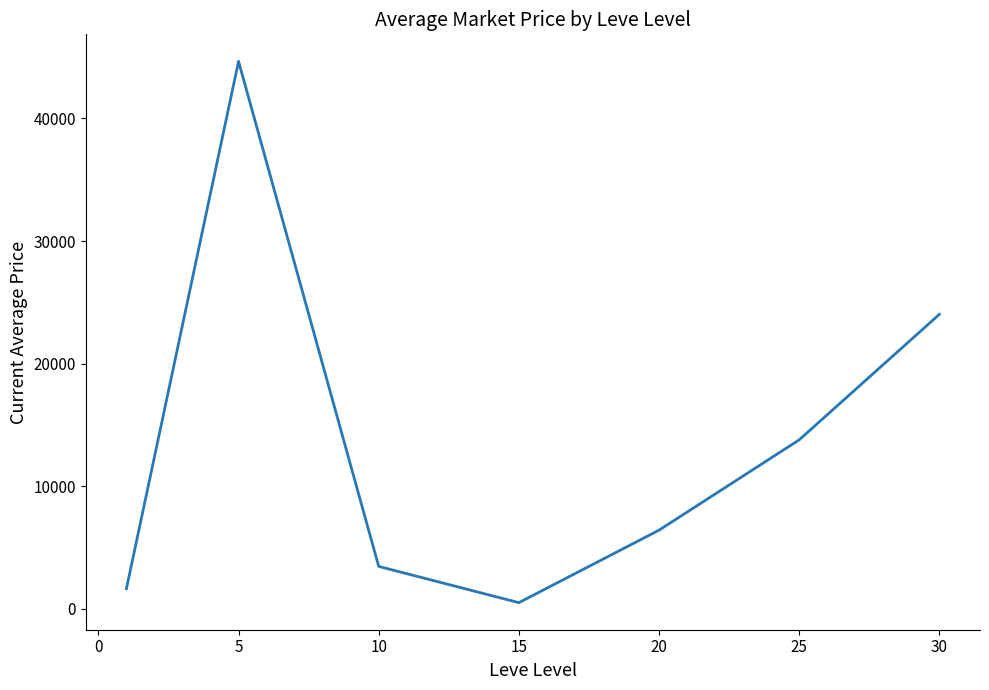

Reading right to left, extract all data points from this chart.

24015.8	13774.7	6405.3	490.7	3447.7	44656.3	1633.3